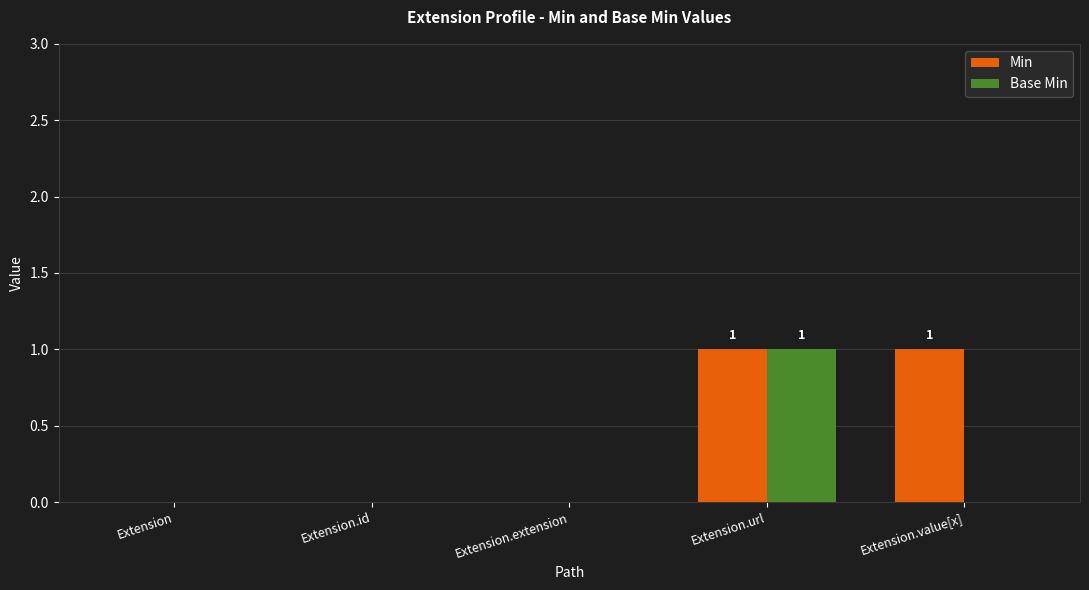

Are the bars grouped side by side (vs. stacked)?

Yes